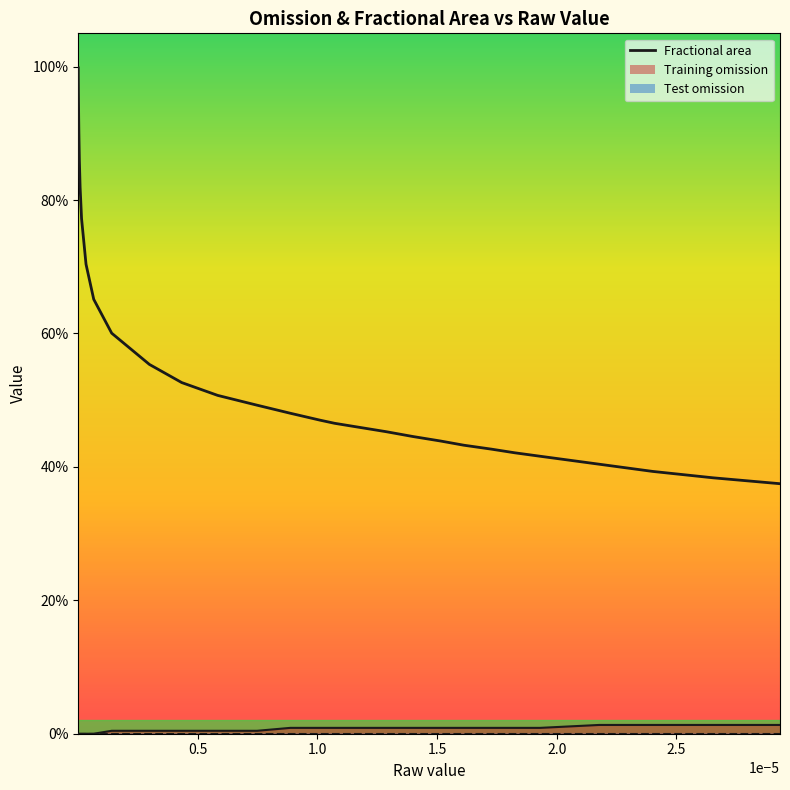

What is the difference between the Fractional area values at 0.0 and 21?

0.4